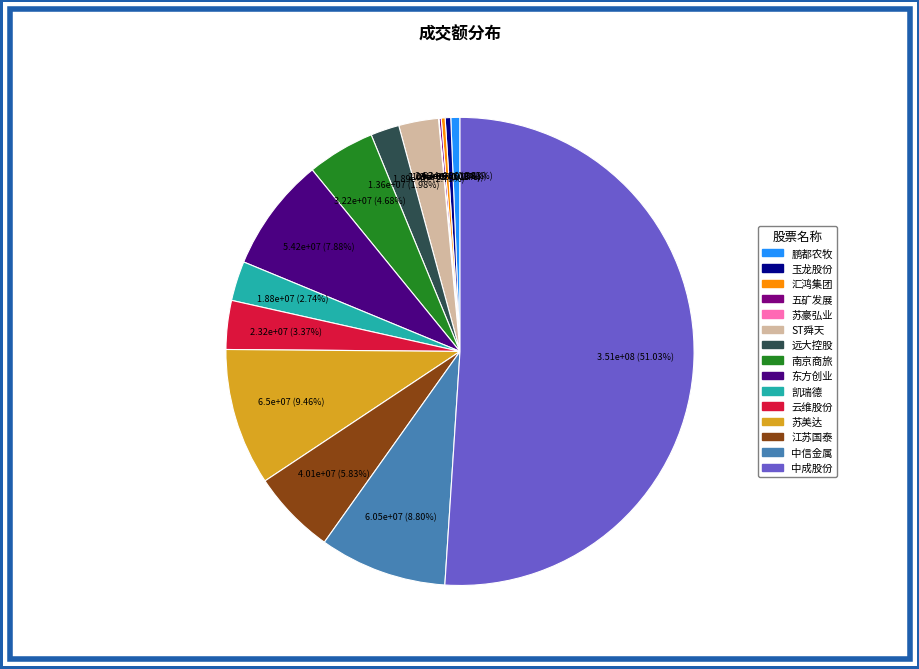

What is the largest slice in the pie chart?

中成股份